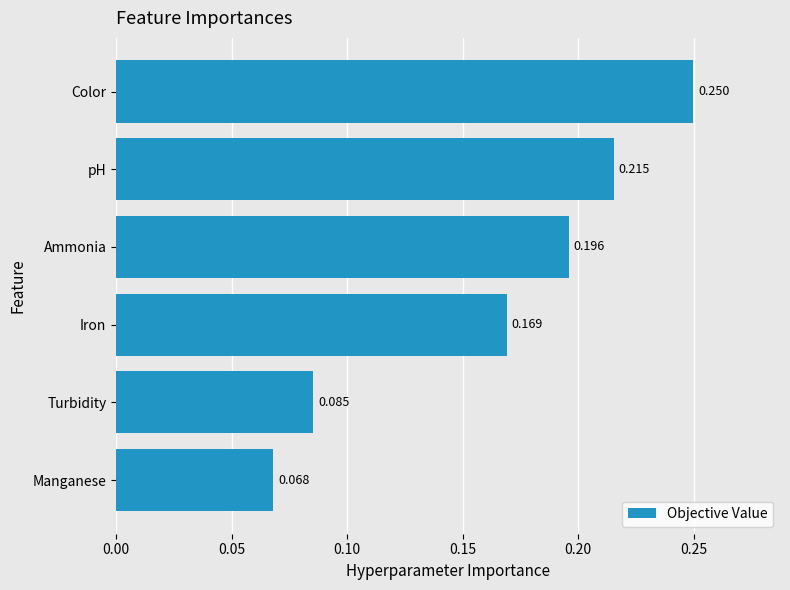

Which category has the highest value across all series?

Color